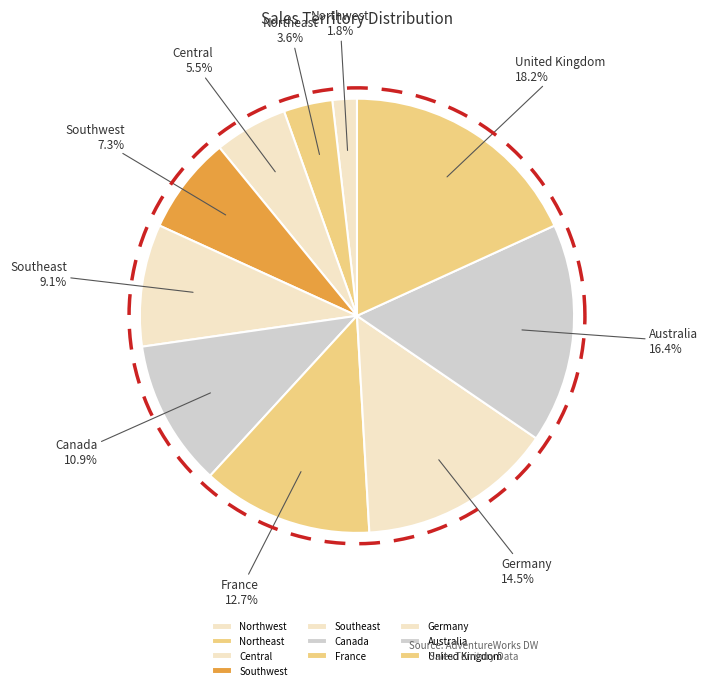

To the nearest percent, what is the difference between the largest and smallest slice percentages?

16%